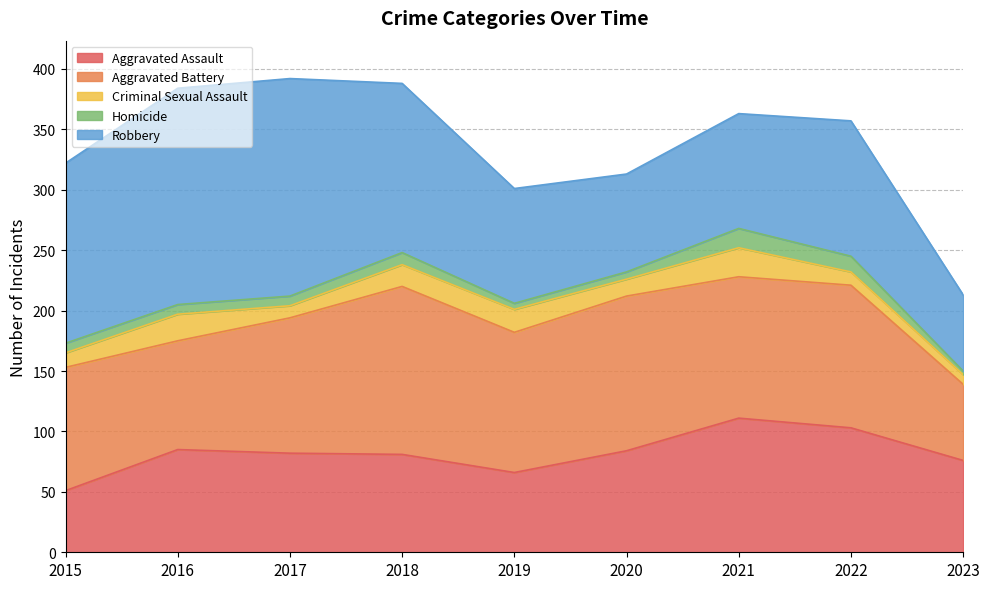

True or false: Aggravated Assault and Criminal Sexual Assault cross at least once.

False